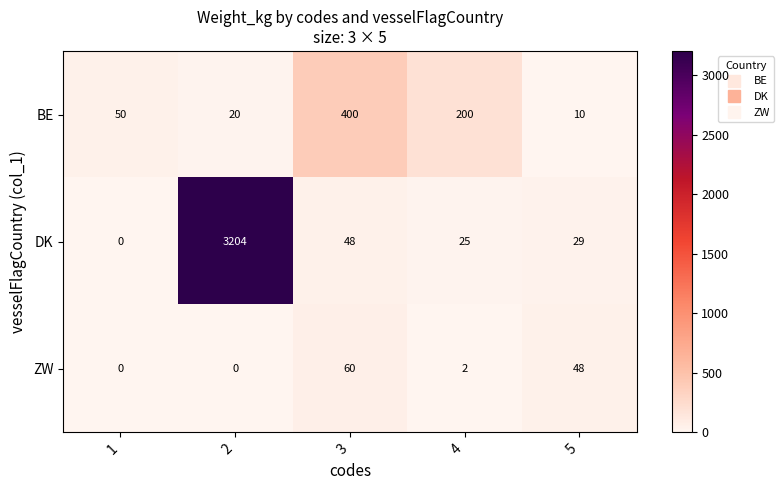

What is the maximum value for BE?

400